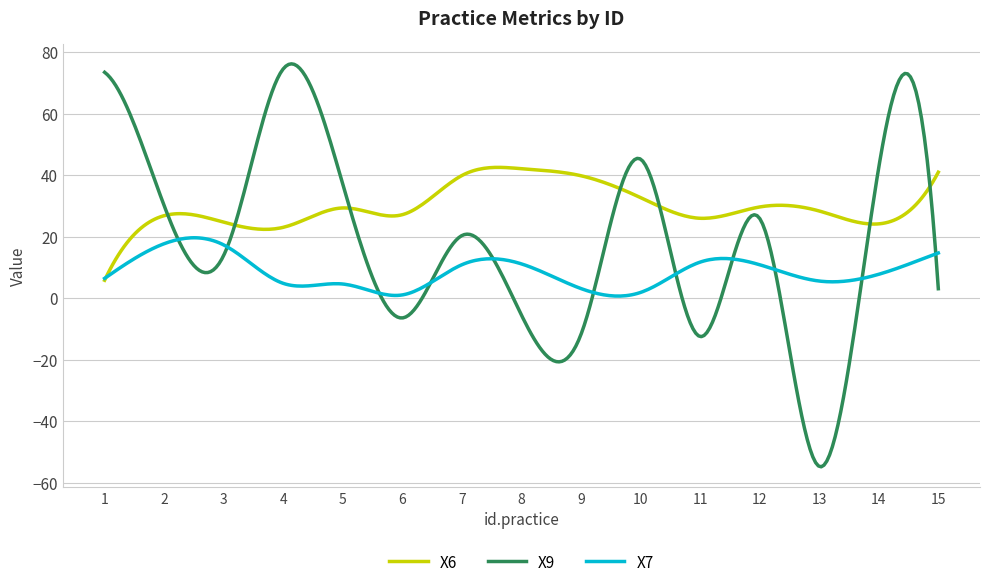

Which series has the largest range (max minus min)?

X9